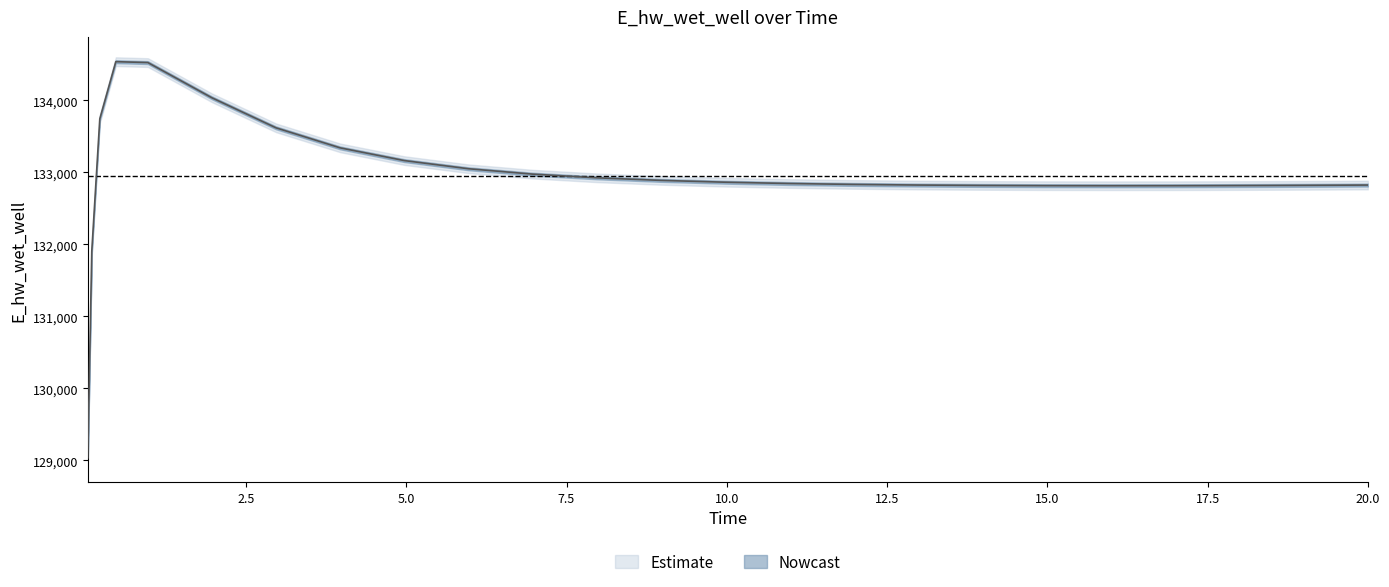

What is the sum of all values?

3323661.4